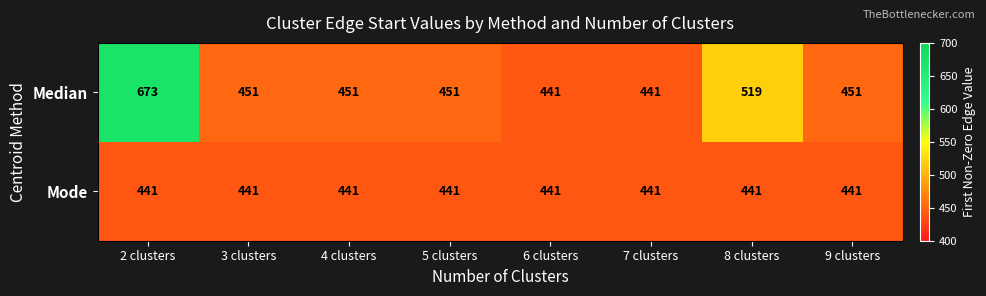

Which series has the largest total across all categories?

Median